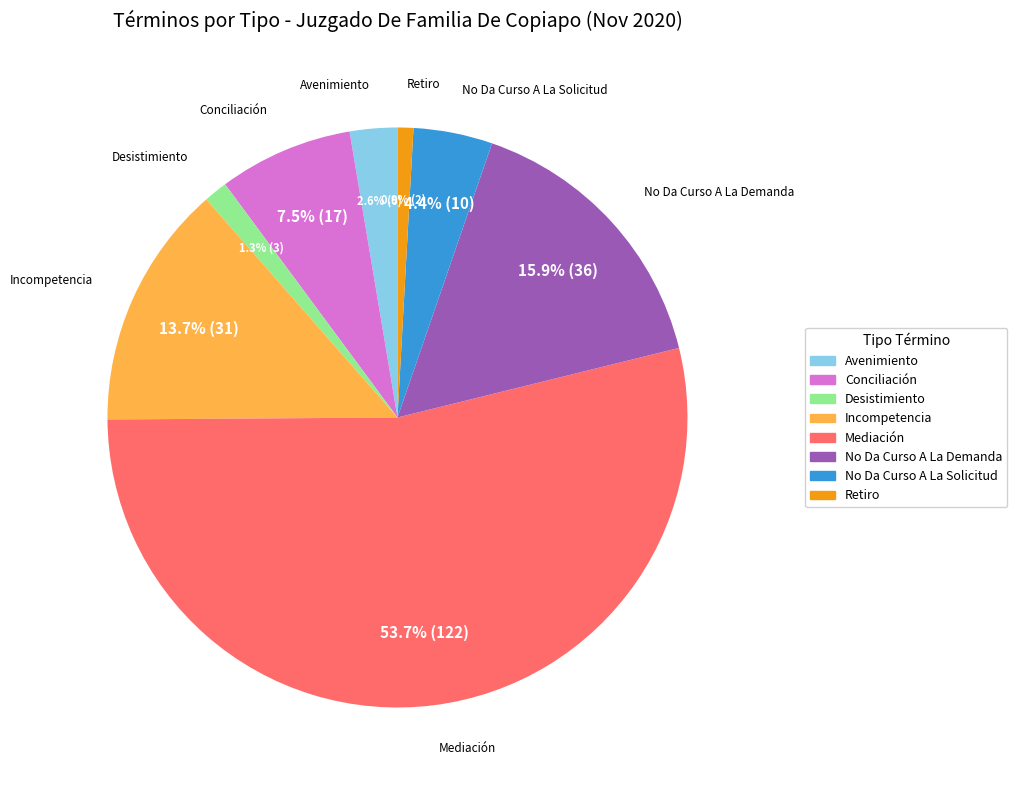

What percentage do Conciliación and Avenimiento together represent?

10.1%